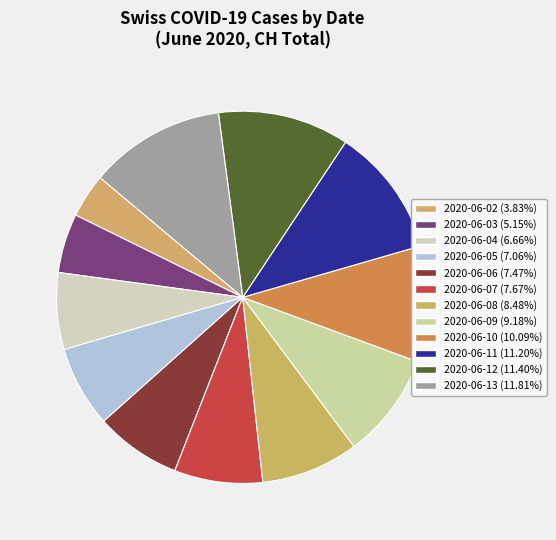

How many segments does this pie chart have?

12